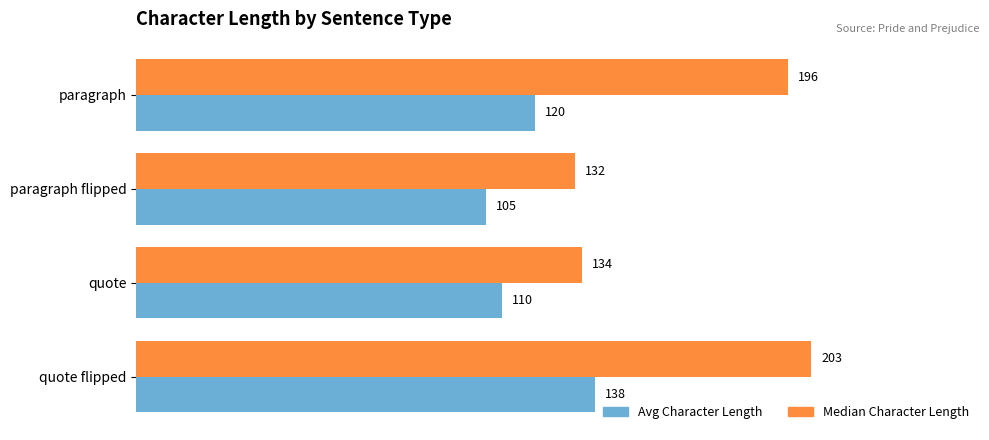

At which category is the sum across all series the highest?

quote flipped